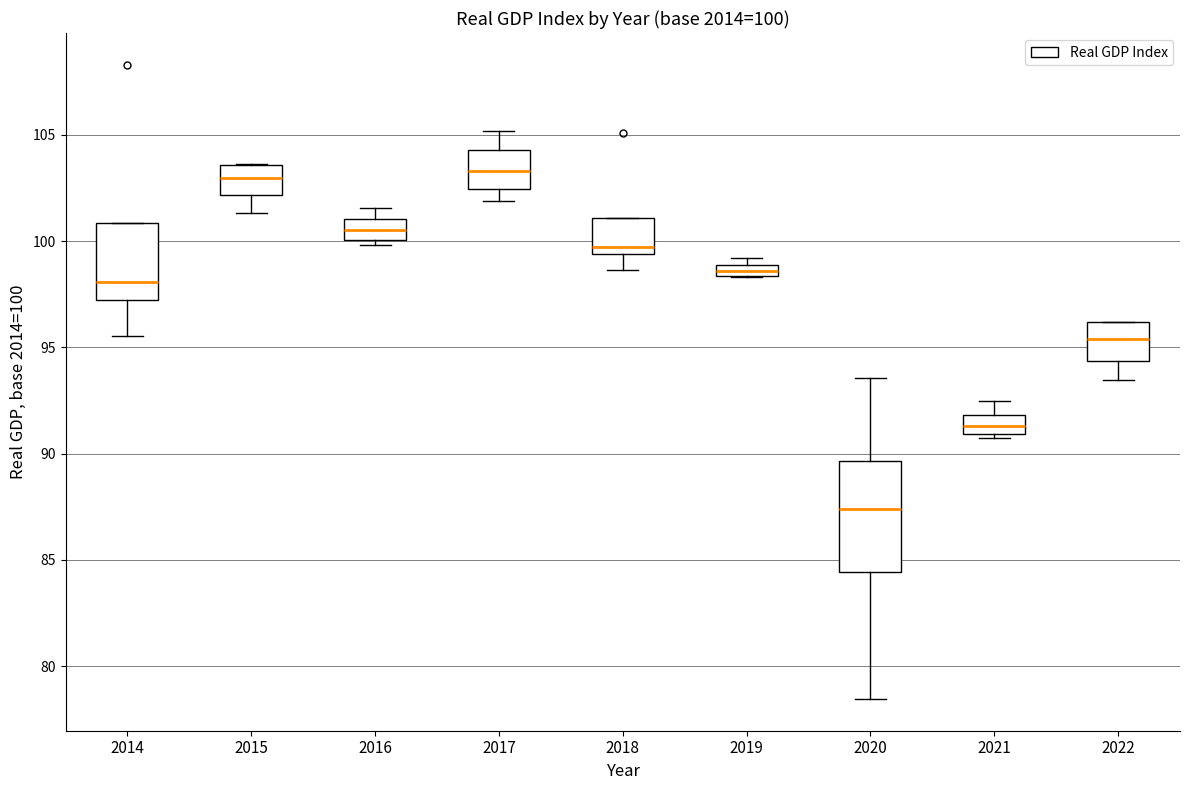

Comparing the boxes themselves (not the whiskers), which one is the tallest?

2020